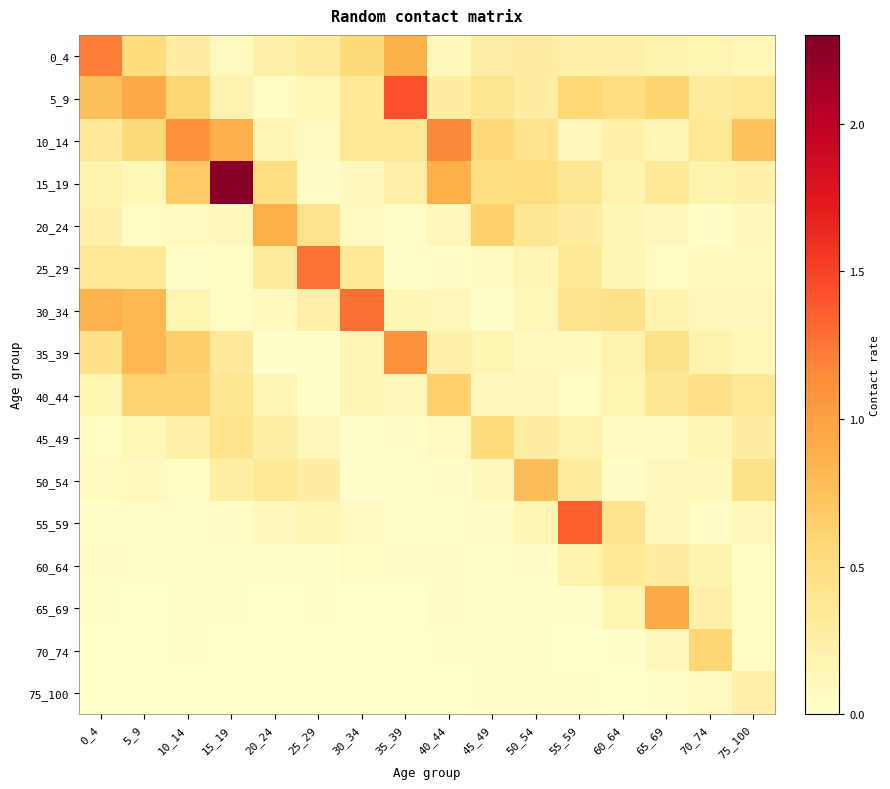

At how many categories does at least one series exceed 1?

8